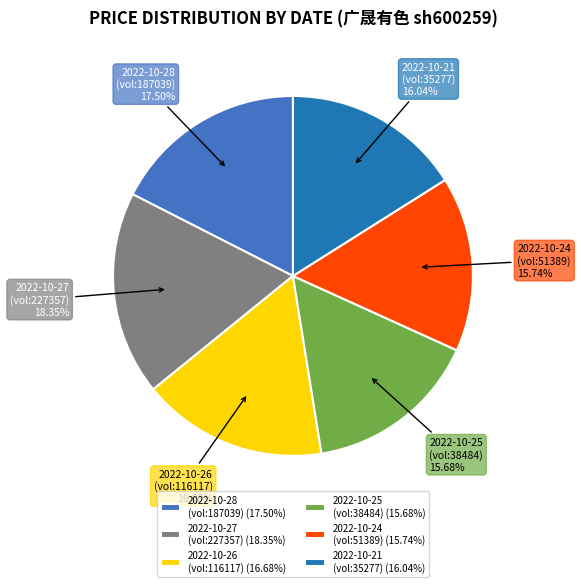

Count the number of slices in the pie.

6